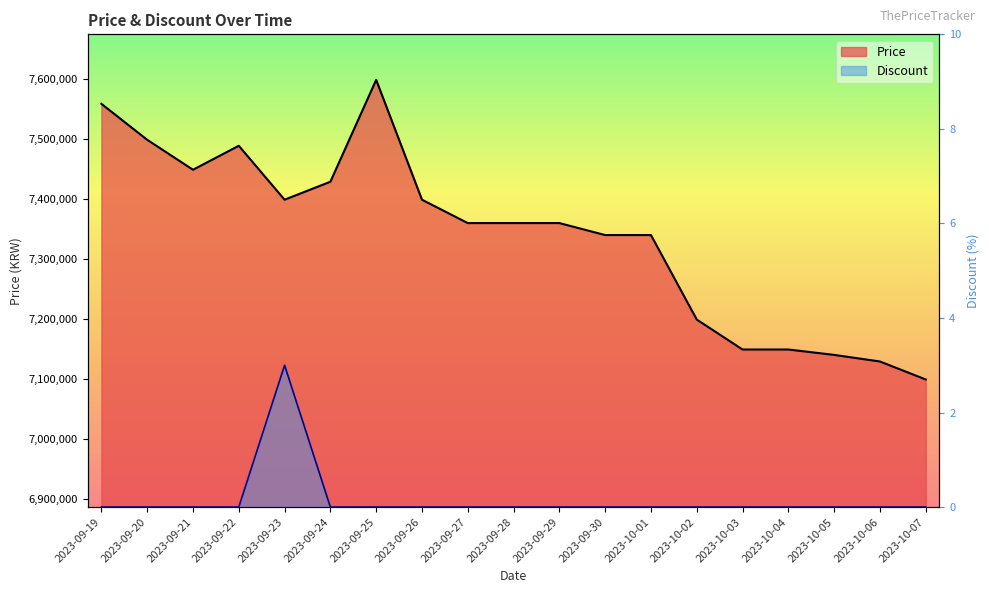

Which series has the widest spread of values?

Price